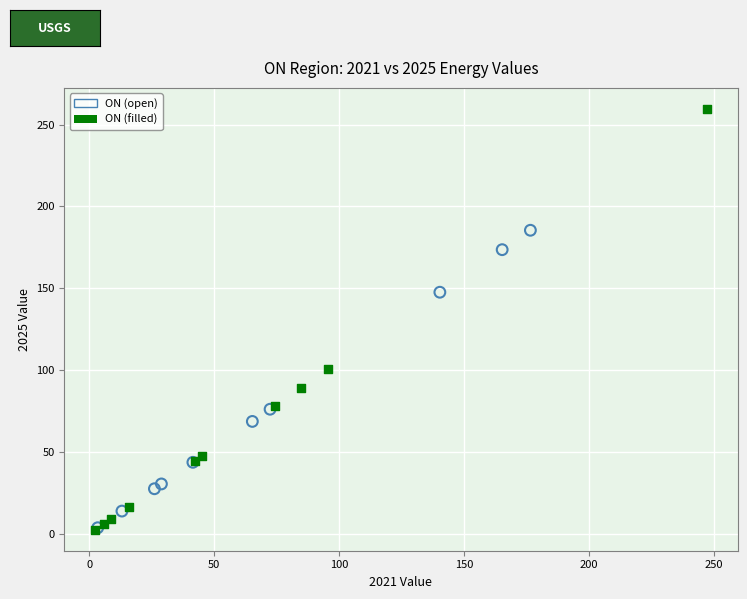

Which series has the largest Y range (max minus min)?

ON (filled)